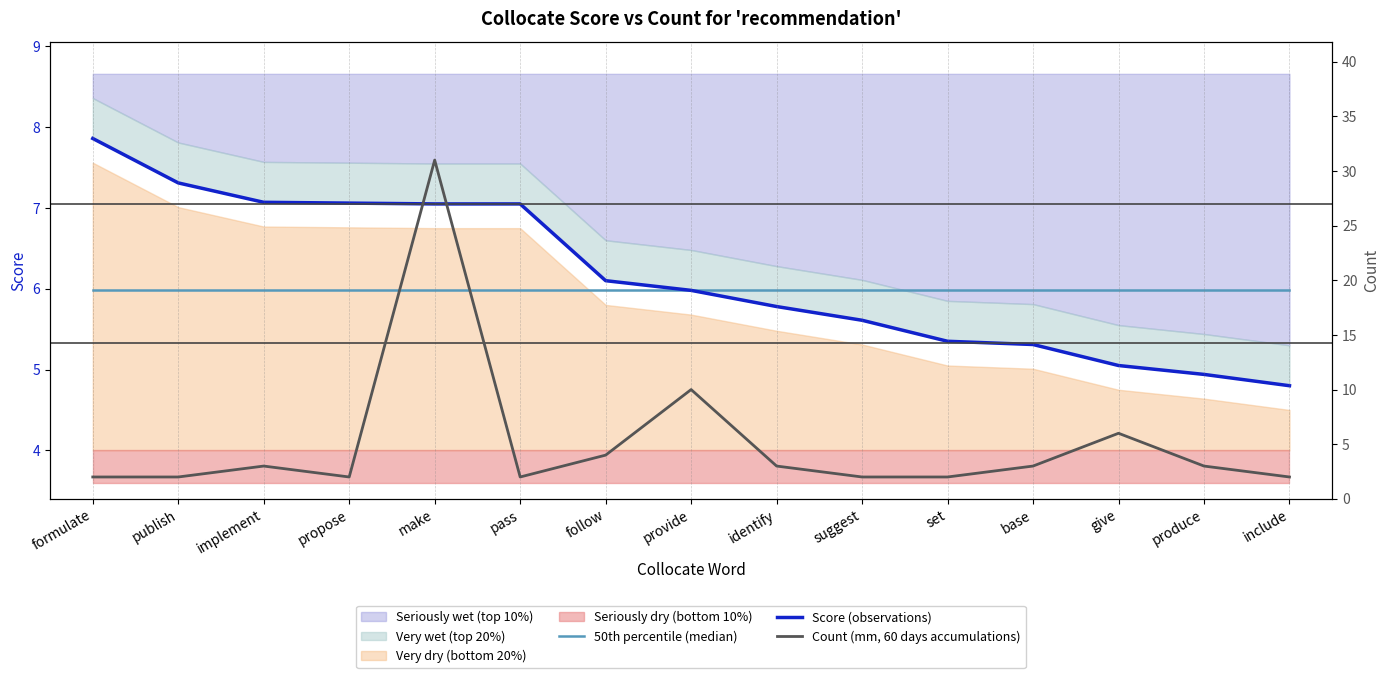

Between publish and propose, which is larger?

publish